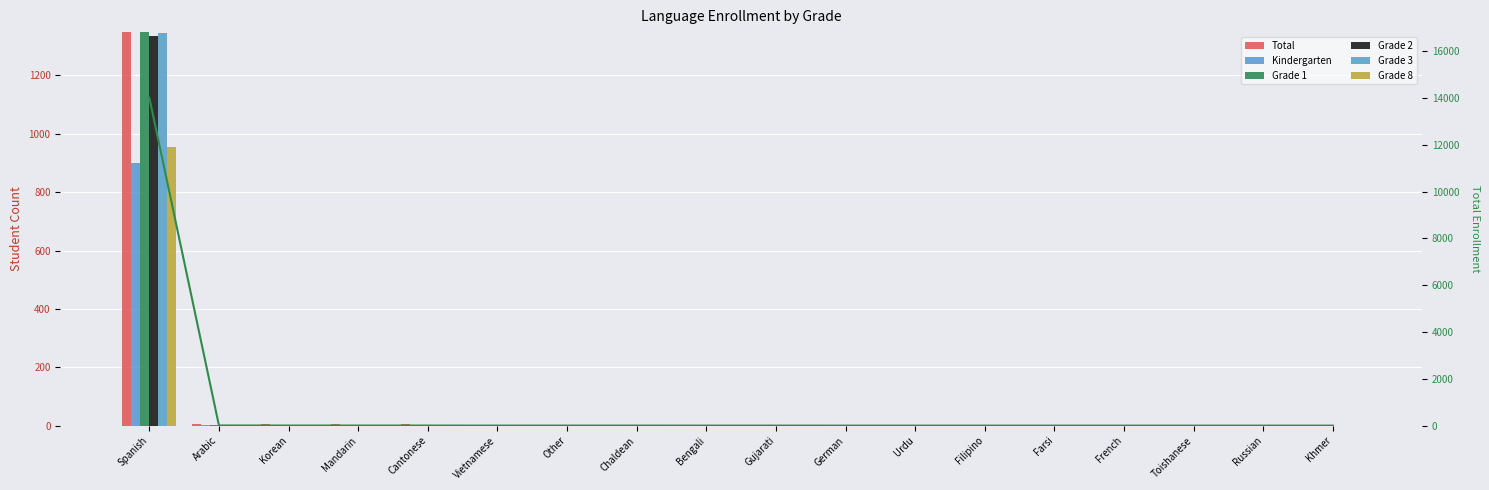

How many bars are there in total?

108